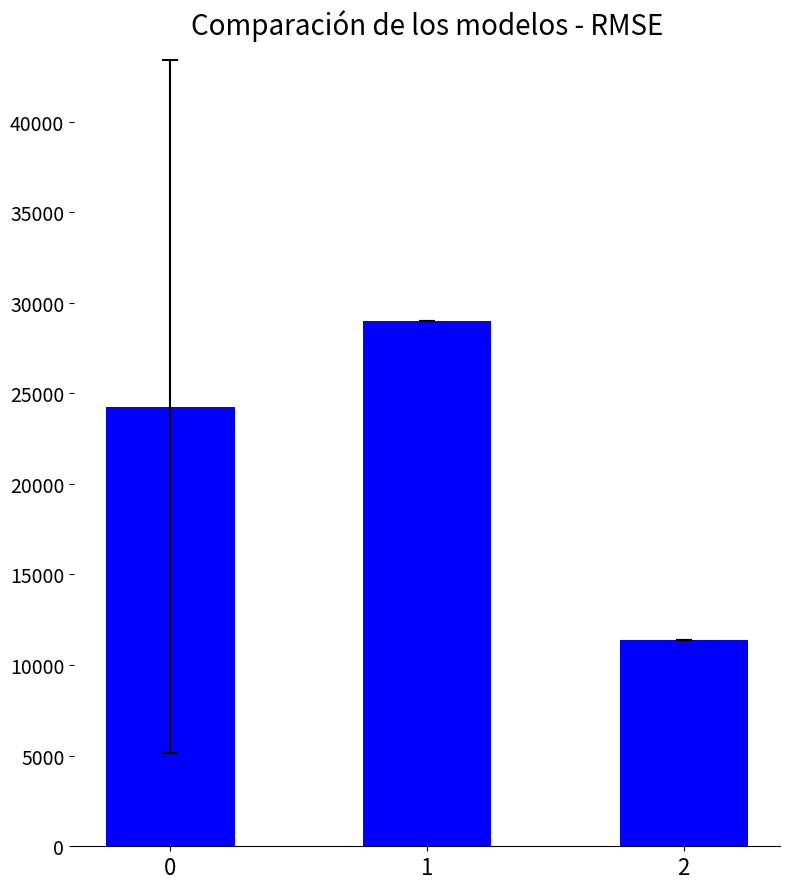

What is the average value?

21531.2